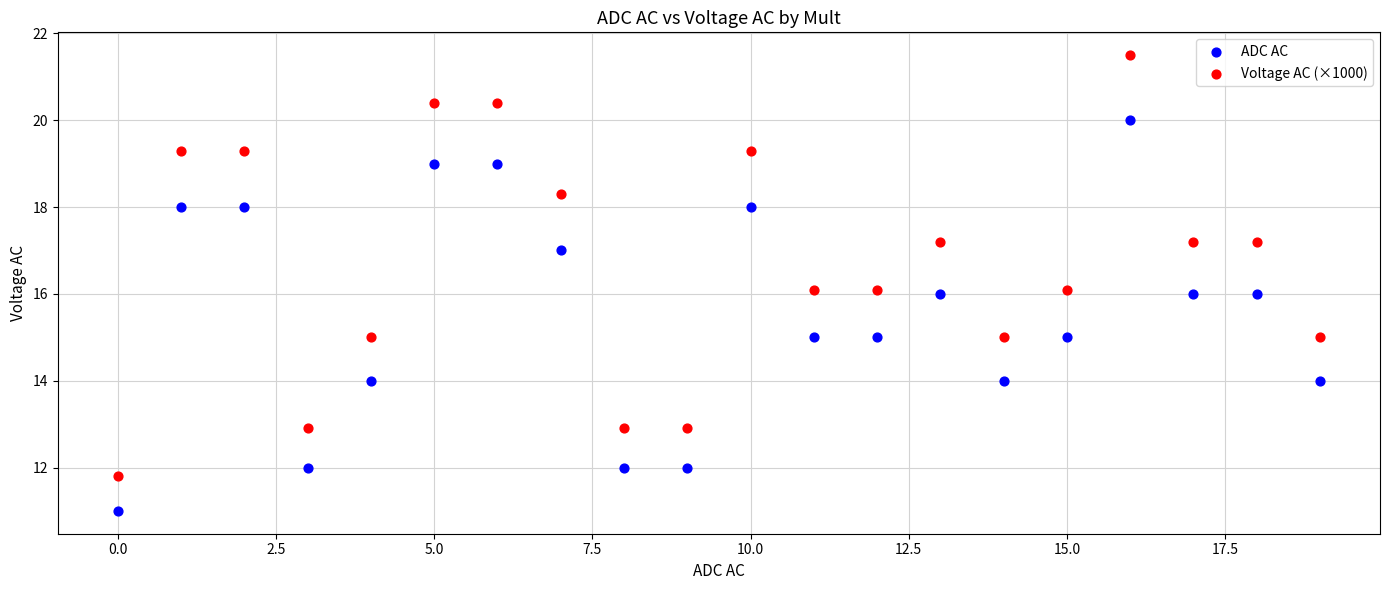

Across all data points, what is the range of Y values (max minus min)?

10.5